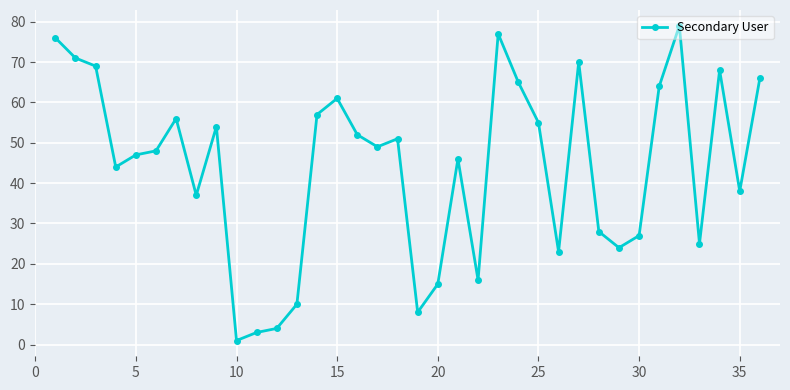

What is the difference between the maximum and second lowest values?

76